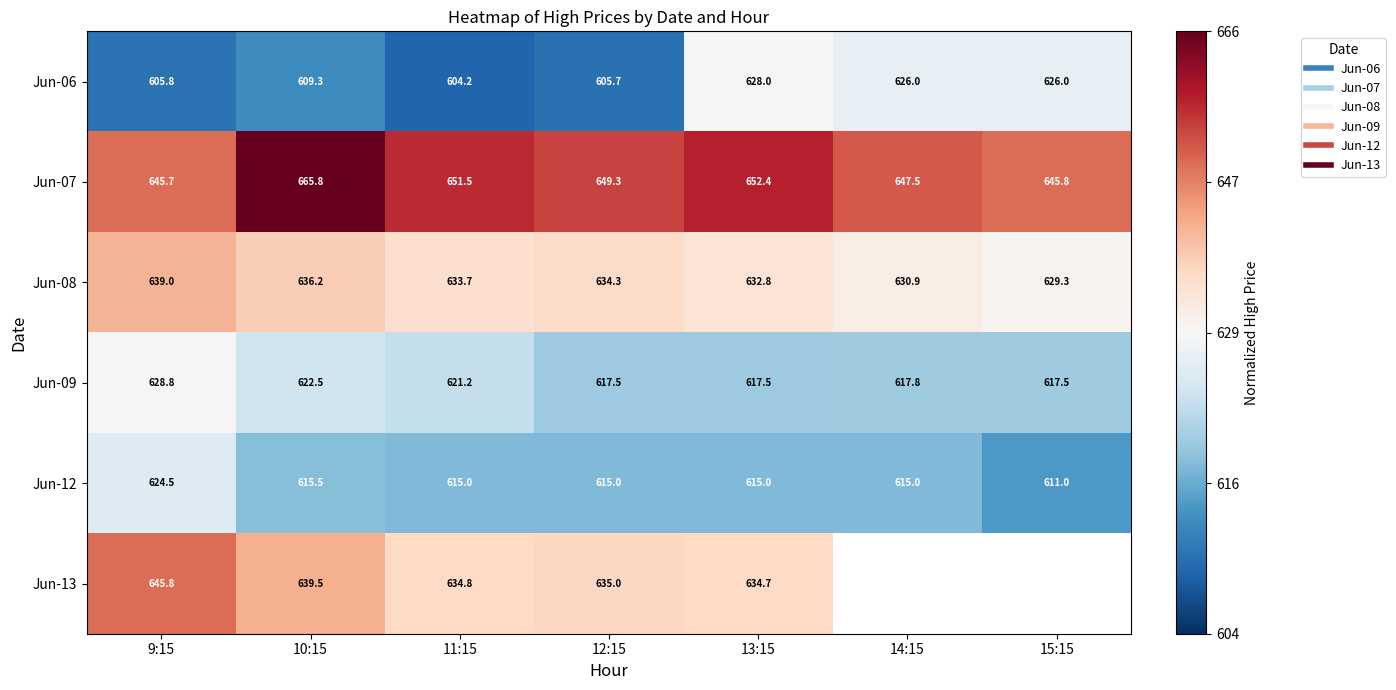

The value of Jun-13 at 10:15 is 0.2. True or false?

False